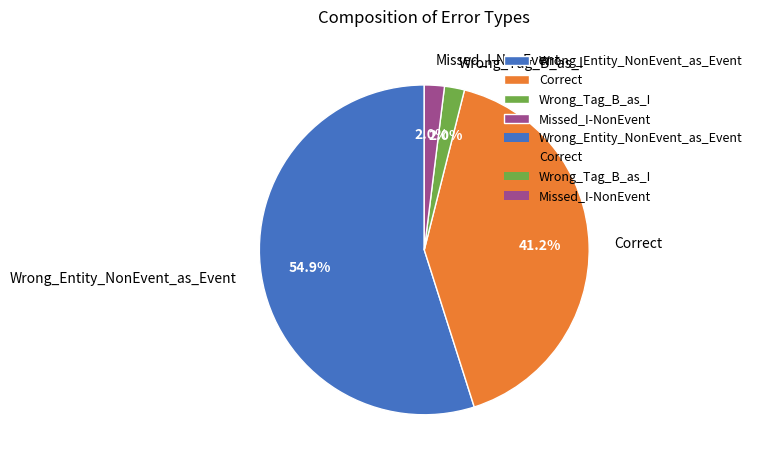

How many slices are in this pie chart?

4